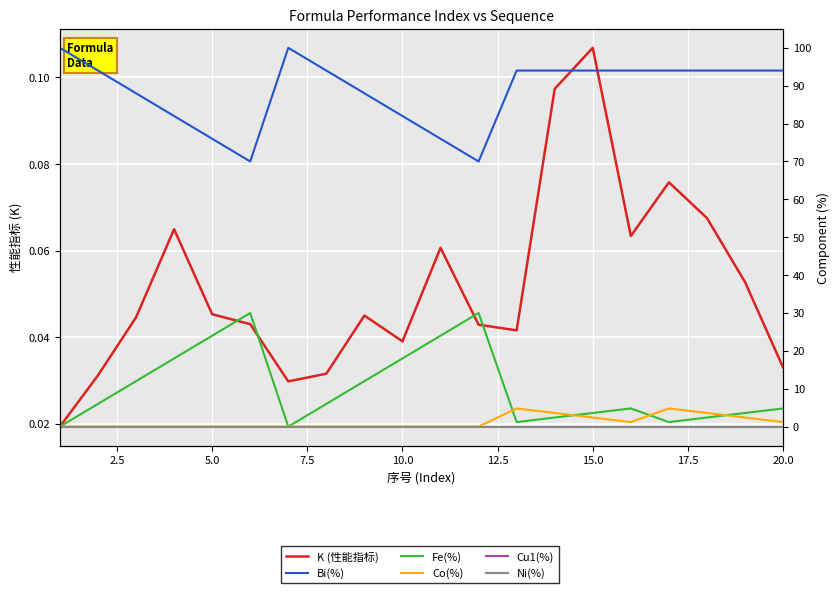

Between 17.5 and 14, which series saw the biggest shift?

Fe(%)